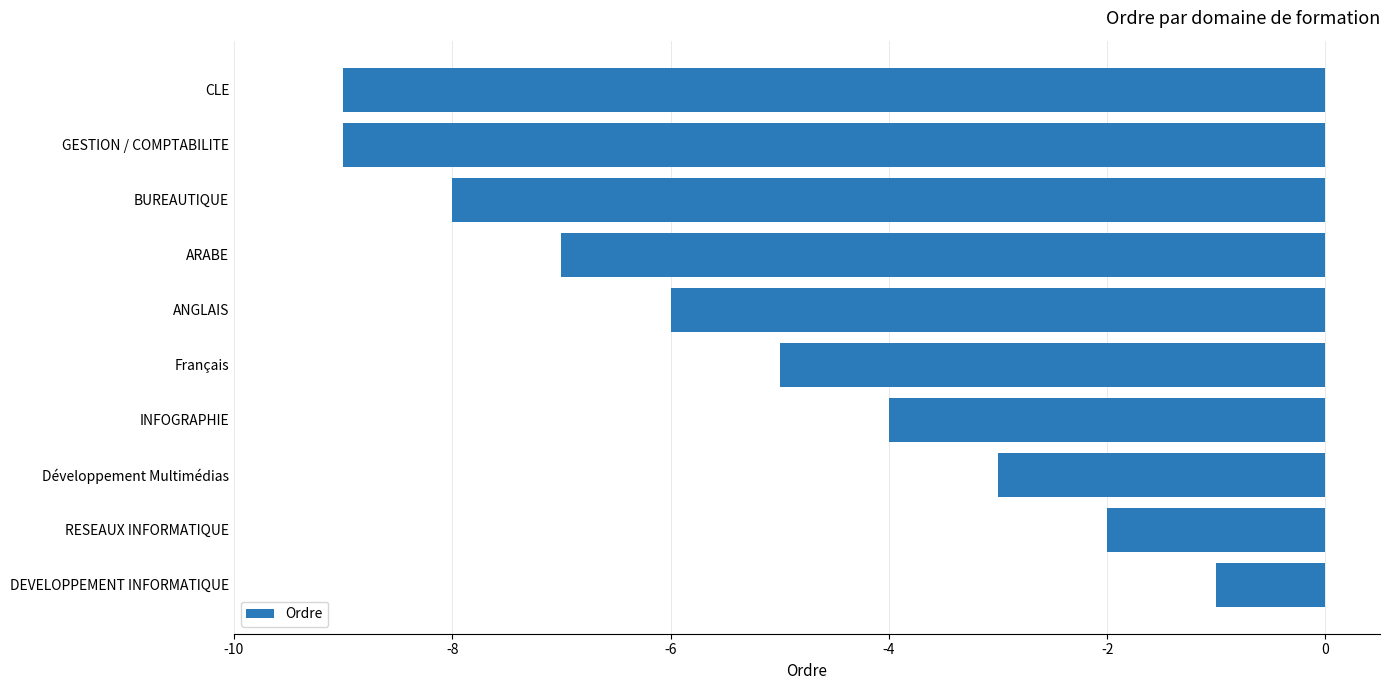

What is the change in value from Français to GESTION / COMPTABILITE?

-4